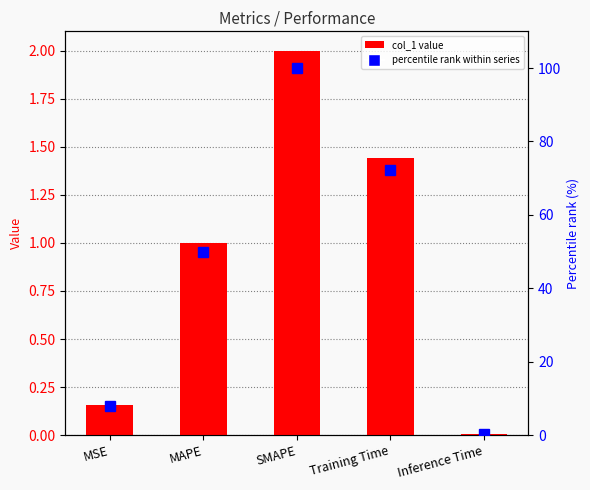

True or false: percentile rank within series has a value of 7.9 at MSE.

True